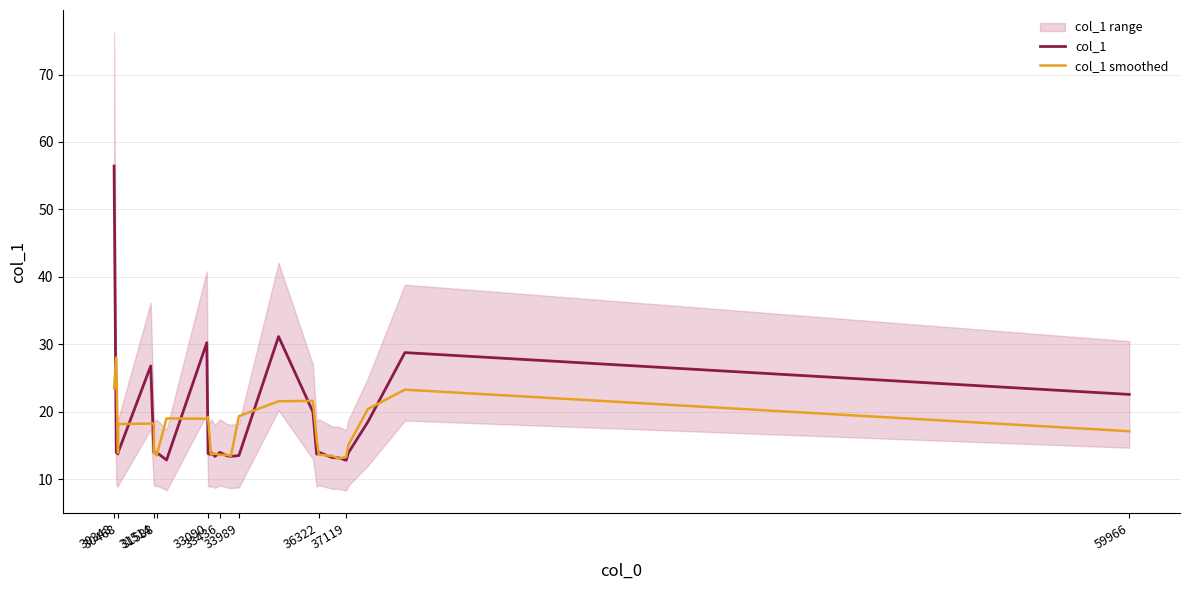

At which category is the sum across all series the highest?

30348